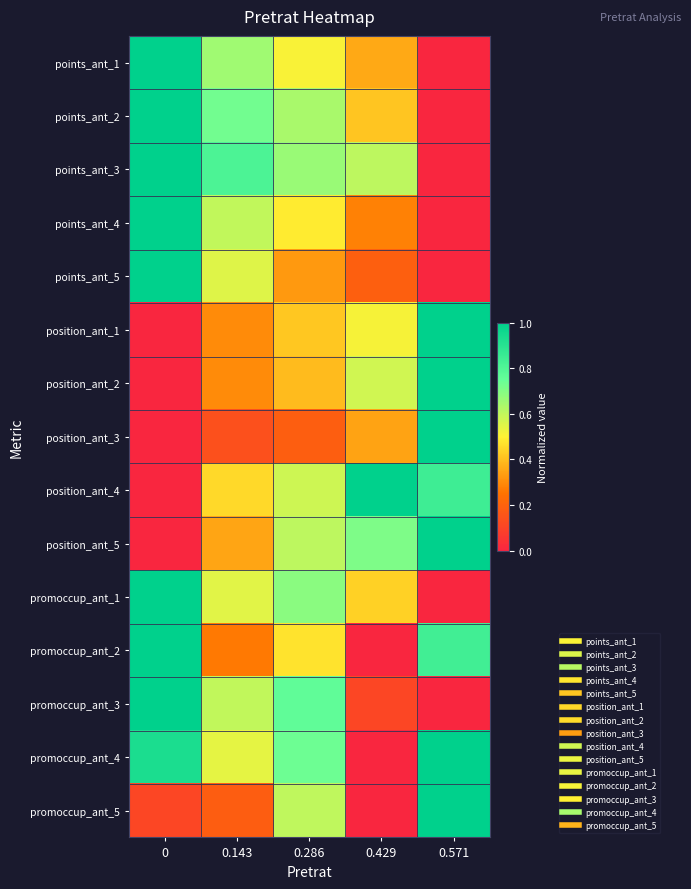

Reading right to left, list all the values displayed in this chart.

points_ant_1: 0.571=0.0	0.429=0.4	0.286=0.5	0.143=0.7	0=1.0
points_ant_2: 0.571=0.0	0.429=0.4	0.286=0.6	0.143=0.7	0=1.0
points_ant_3: 0.571=0.0	0.429=0.6	0.286=0.7	0.143=0.8	0=1.0
points_ant_4: 0.571=0.0	0.429=0.3	0.286=0.5	0.143=0.6	0=1.0
points_ant_5: 0.571=0.0	0.429=0.2	0.286=0.3	0.143=0.6	0=1.0
position_ant_1: 0.571=1.0	0.429=0.5	0.286=0.4	0.143=0.3	0=0.0
position_ant_2: 0.571=1.0	0.429=0.6	0.286=0.4	0.143=0.3	0=0.0
position_ant_3: 0.571=1.0	0.429=0.3	0.286=0.2	0.143=0.1	0=0.0
position_ant_4: 0.571=0.8	0.429=1.0	0.286=0.6	0.143=0.5	0=0.0
position_ant_5: 0.571=1.0	0.429=0.7	0.286=0.6	0.143=0.3	0=0.0
promoccup_ant_1: 0.571=0.0	0.429=0.4	0.286=0.7	0.143=0.5	0=1.0
promoccup_ant_2: 0.571=0.8	0.429=0.0	0.286=0.5	0.143=0.3	0=1.0
promoccup_ant_3: 0.571=0.0	0.429=0.1	0.286=0.8	0.143=0.6	0=1.0
promoccup_ant_4: 0.571=1.0	0.429=0.0	0.286=0.7	0.143=0.5	0=0.9
promoccup_ant_5: 0.571=1.0	0.429=0.0	0.286=0.6	0.143=0.2	0=0.1